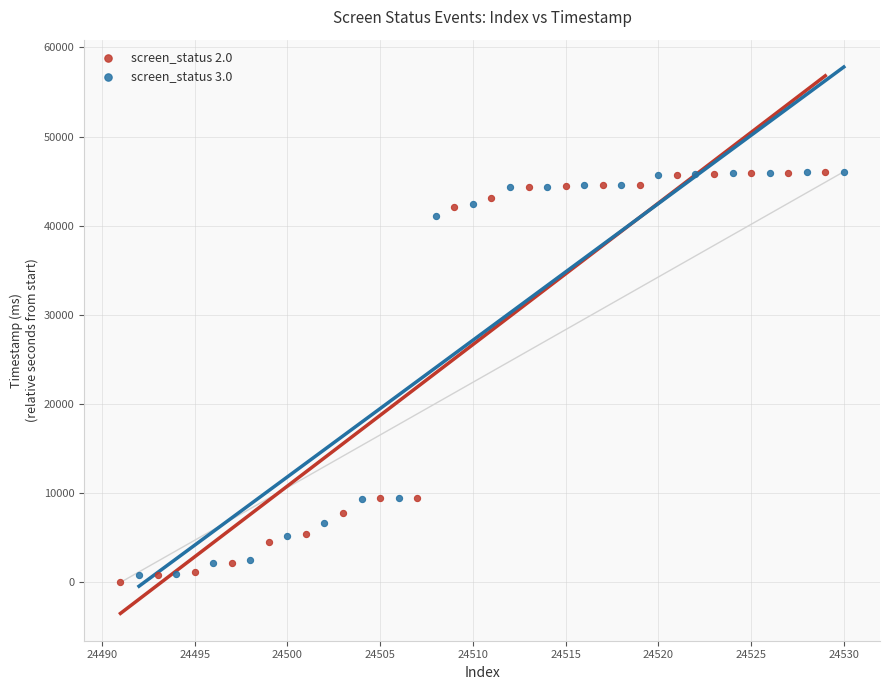

Which series reaches the minimum Y coordinate?

screen_status 2.0